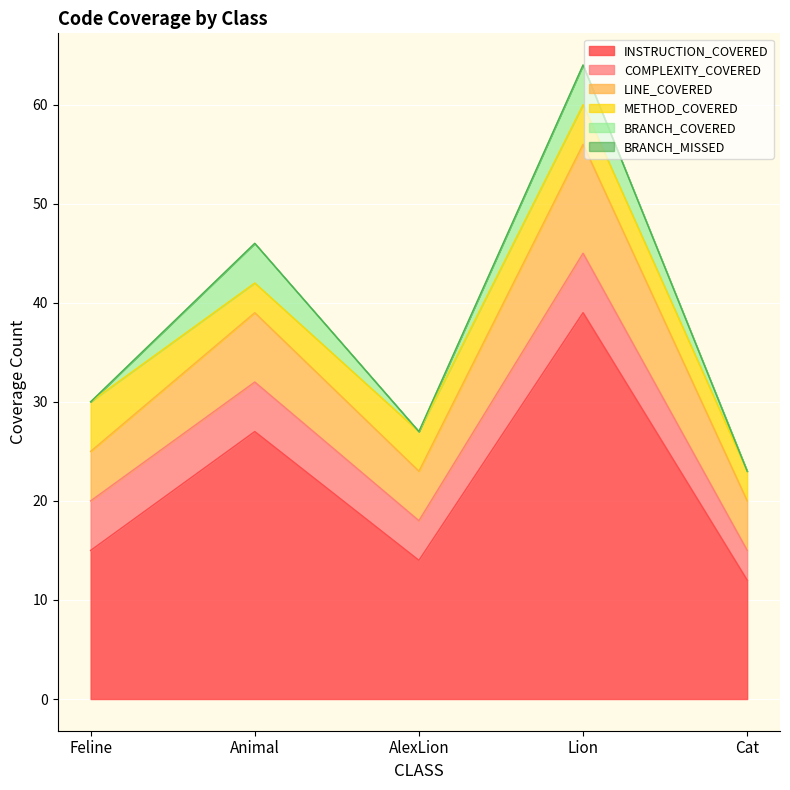

Which series changed the most between Feline and Lion?

INSTRUCTION_COVERED